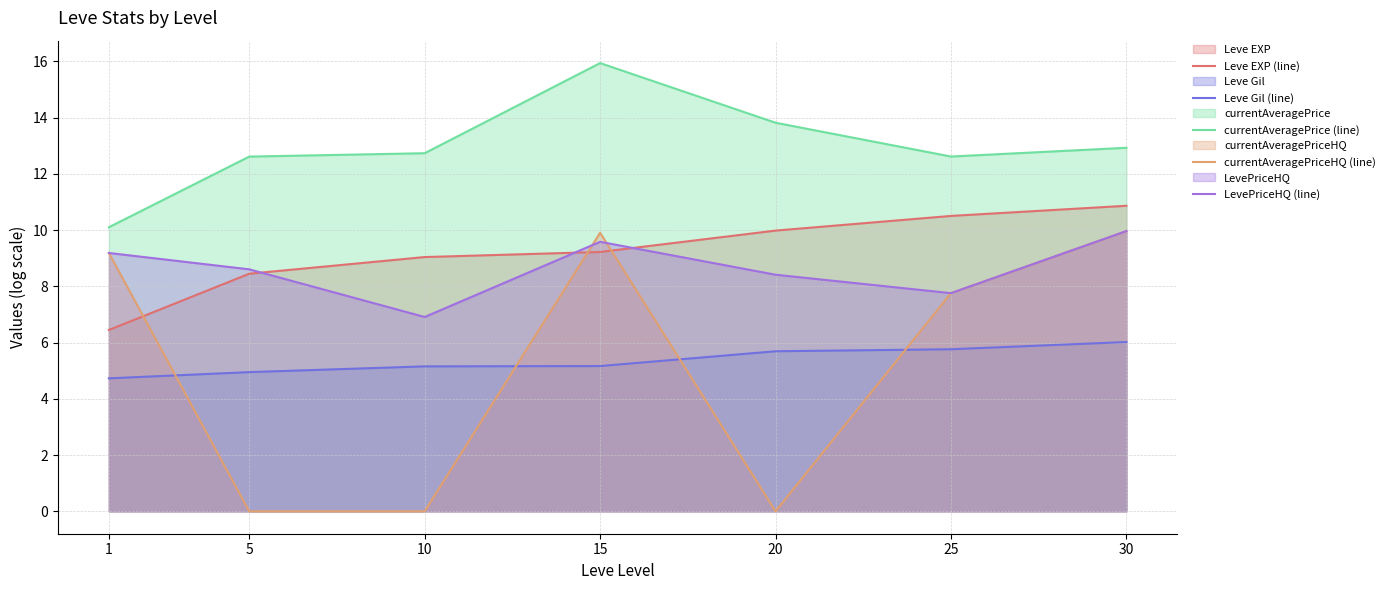

What is the value of the Leve EXP (line) point at the 6th from the left?

10.5